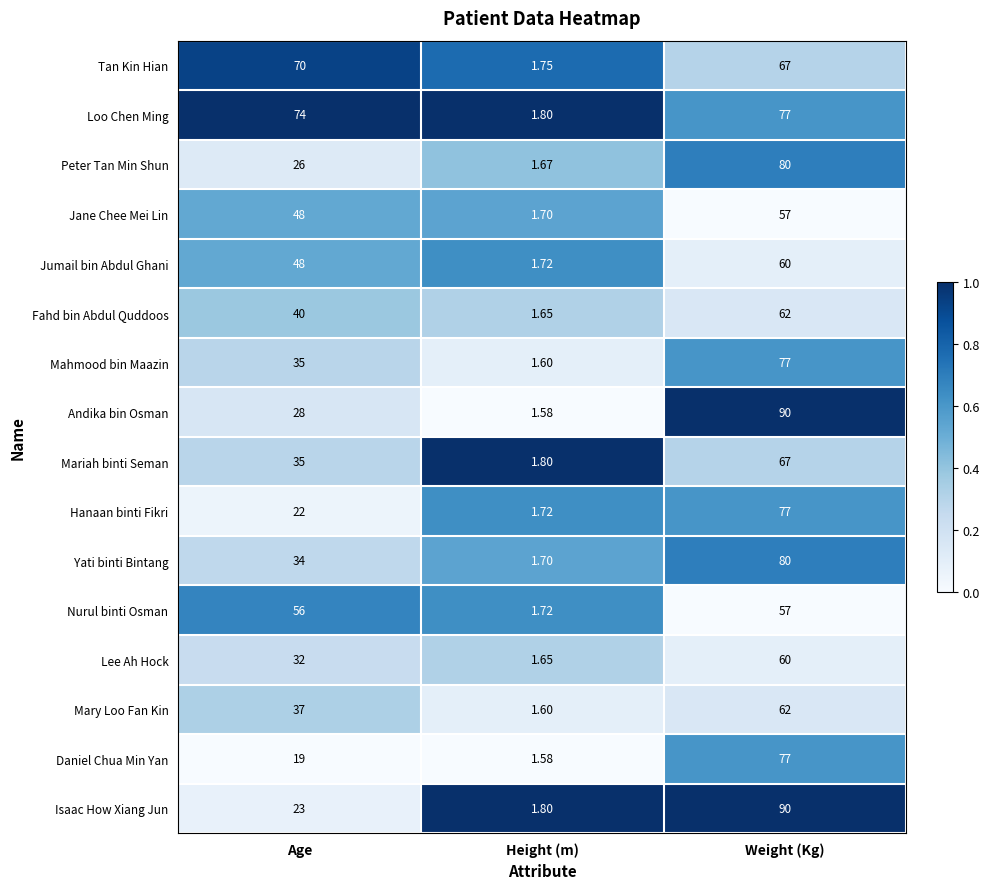

Which category has the lowest value in the Fahd bin Abdul Quddoos series?

Height (m)